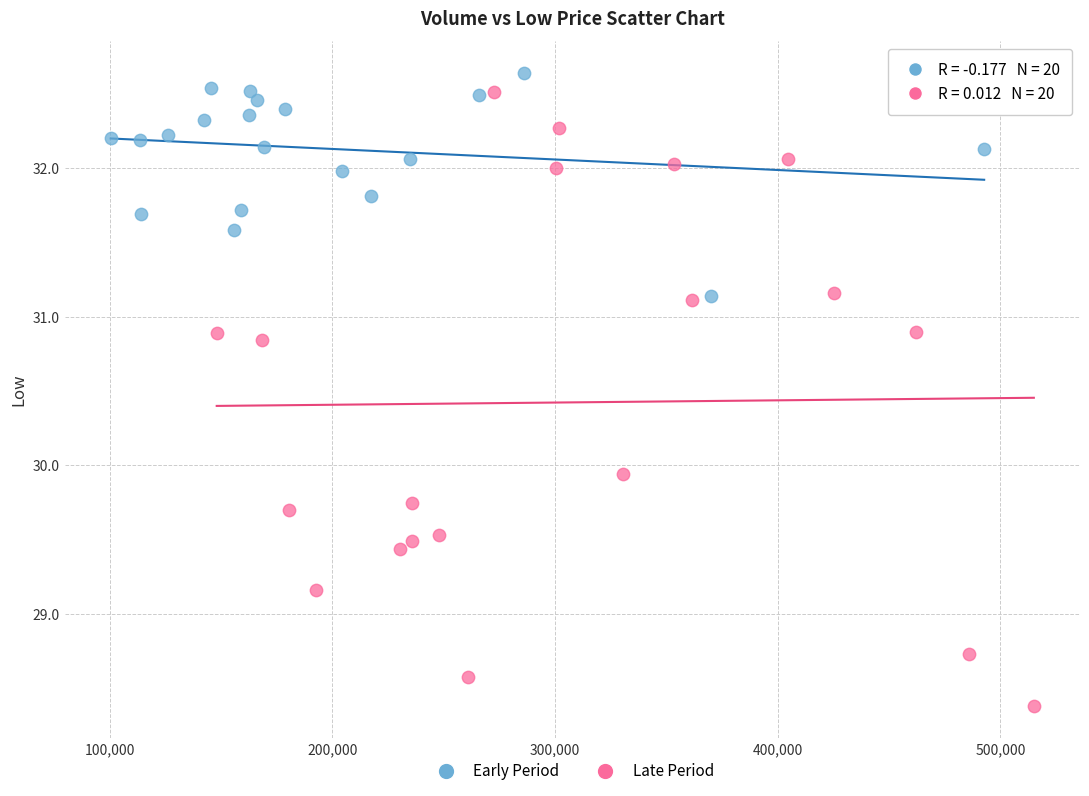

What are all the series names shown in the legend?

Early Period, Late Period